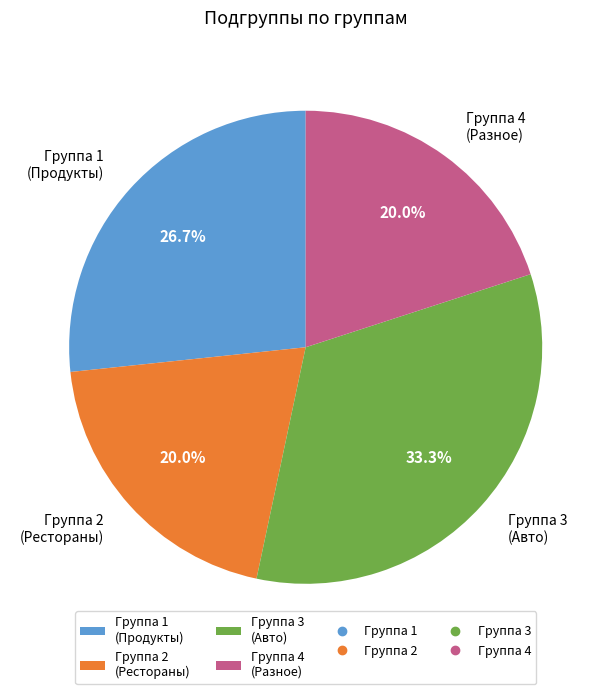

How many segments does this pie chart have?

4